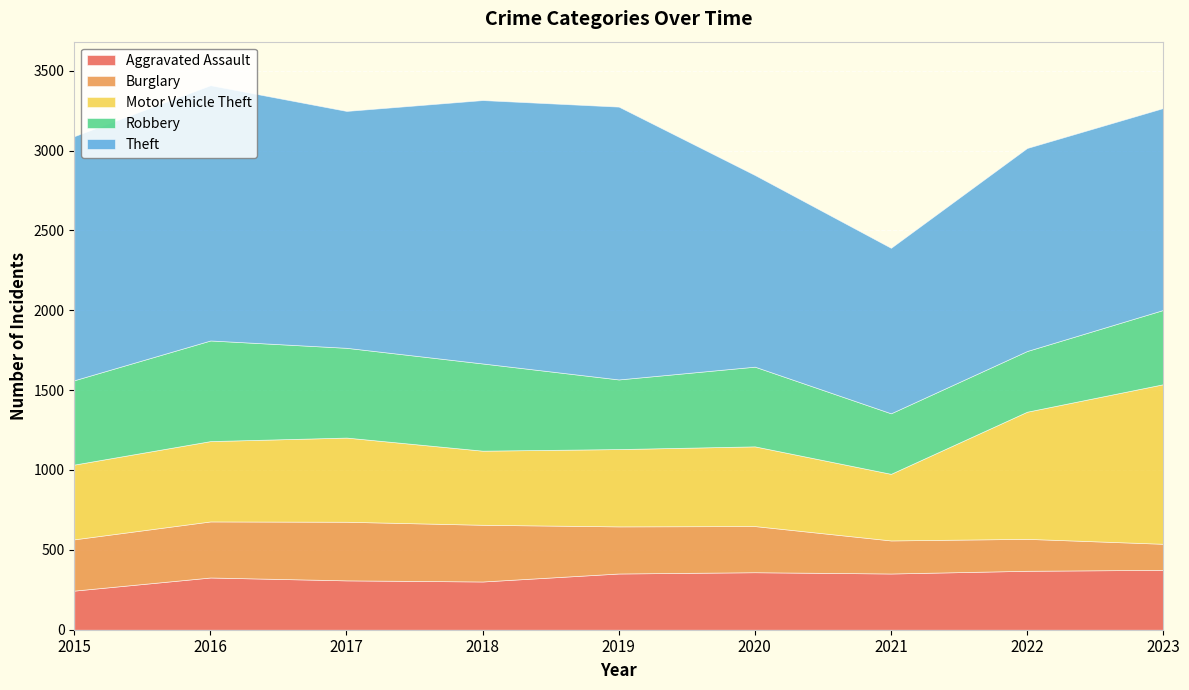

What is the value of the Motor Vehicle Theft point at the 2nd from the left?

503